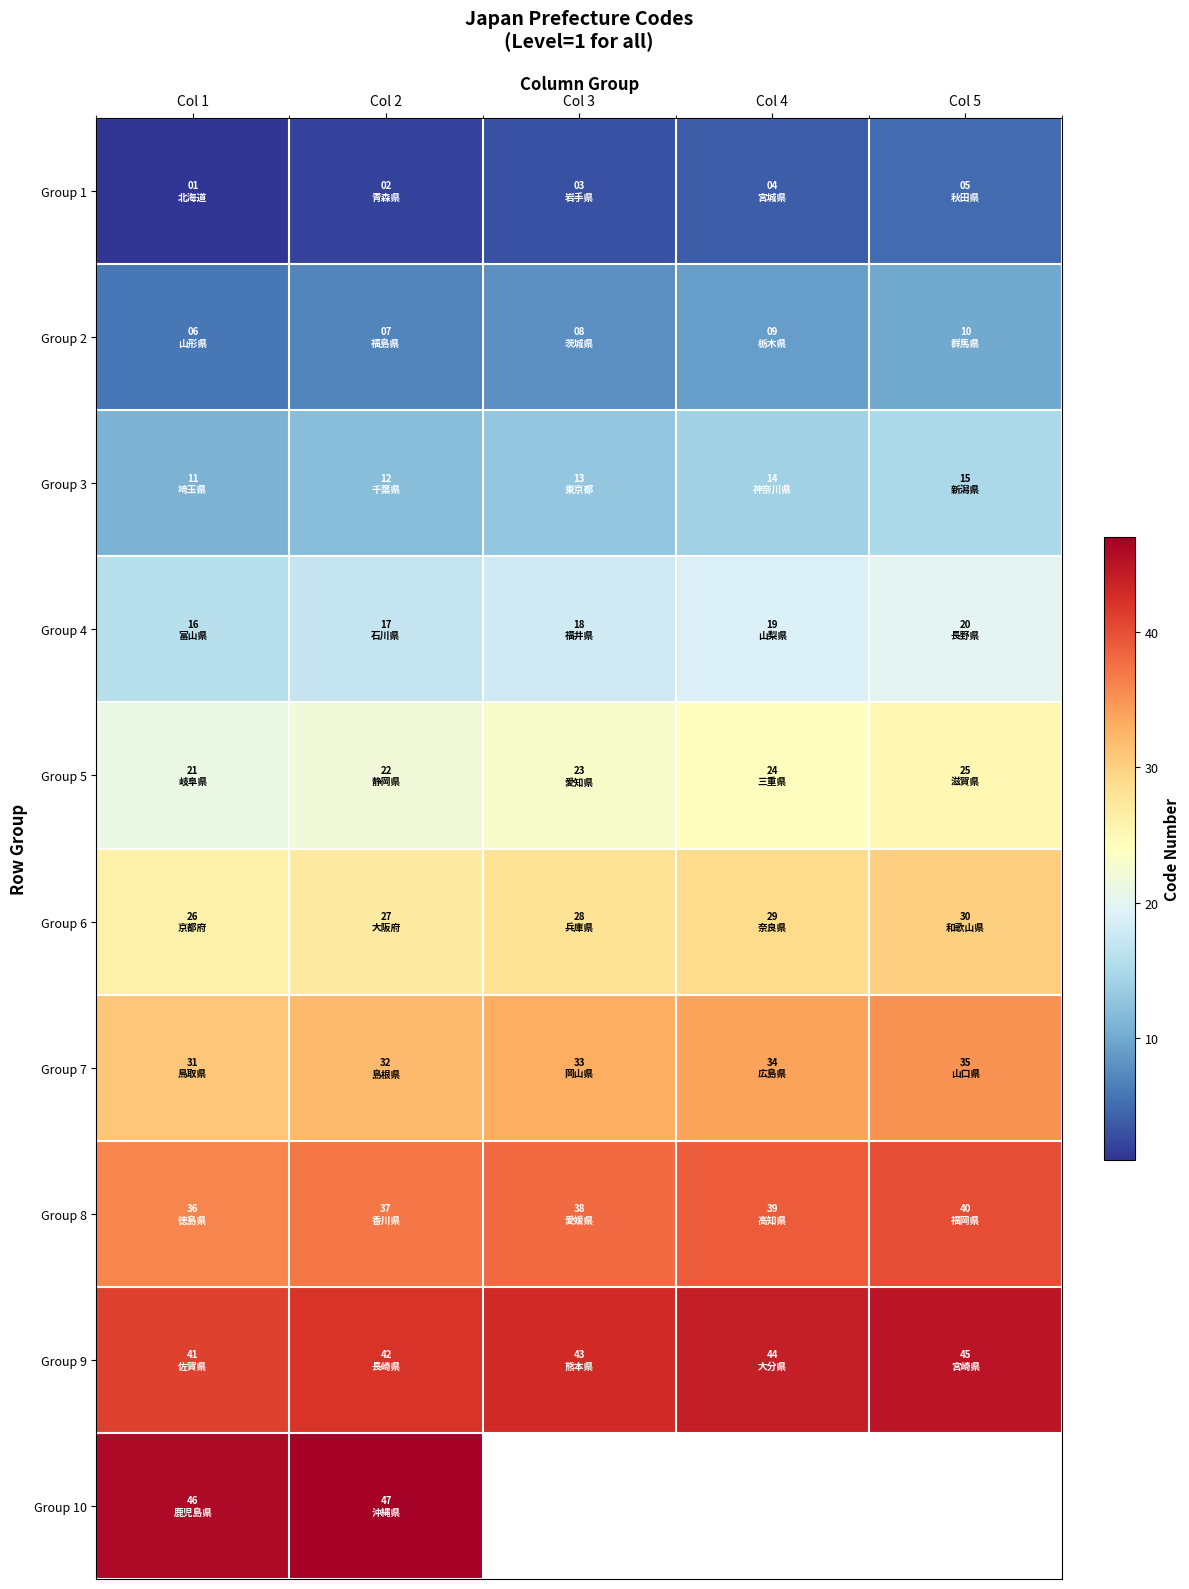

What is the difference between the second highest and second lowest values in the Group 2 series?

2.0